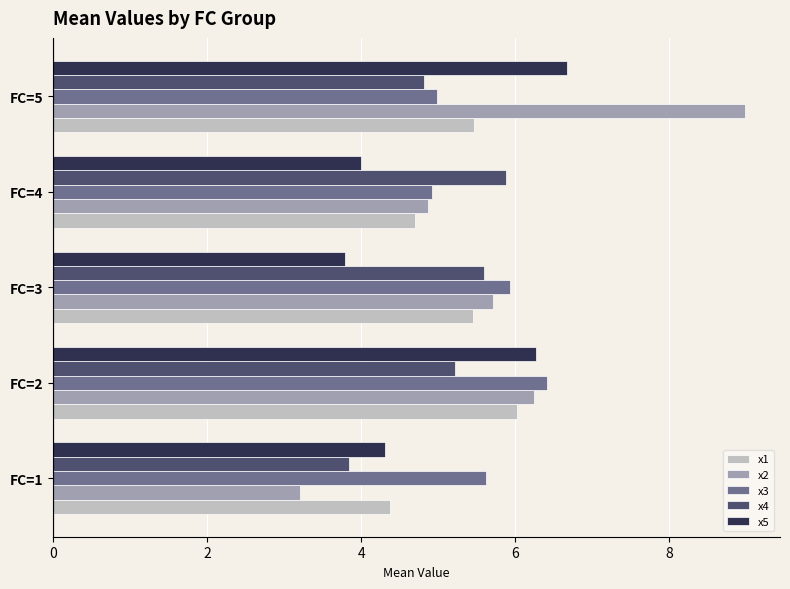

At which category is the sum across all series the highest?

FC=5